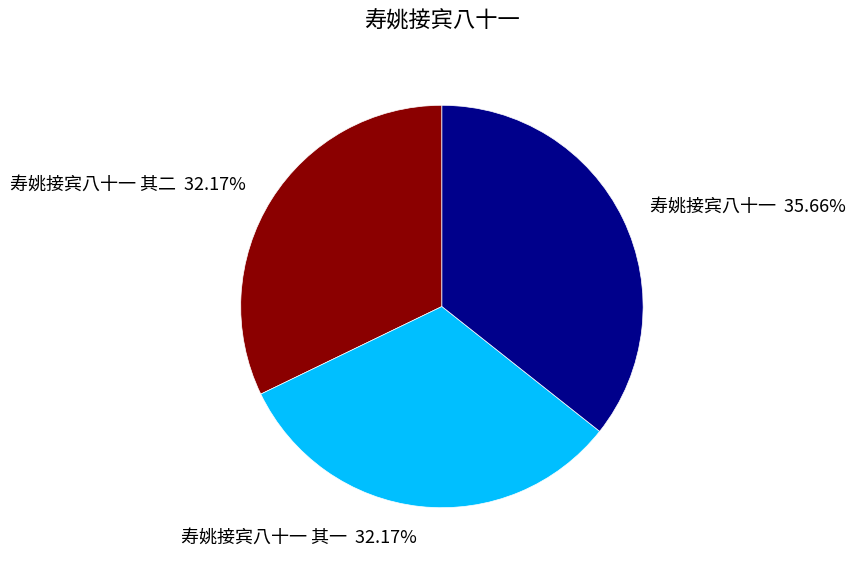

Which category has the biggest portion of the pie?

寿姚接宾八十一 35.66%